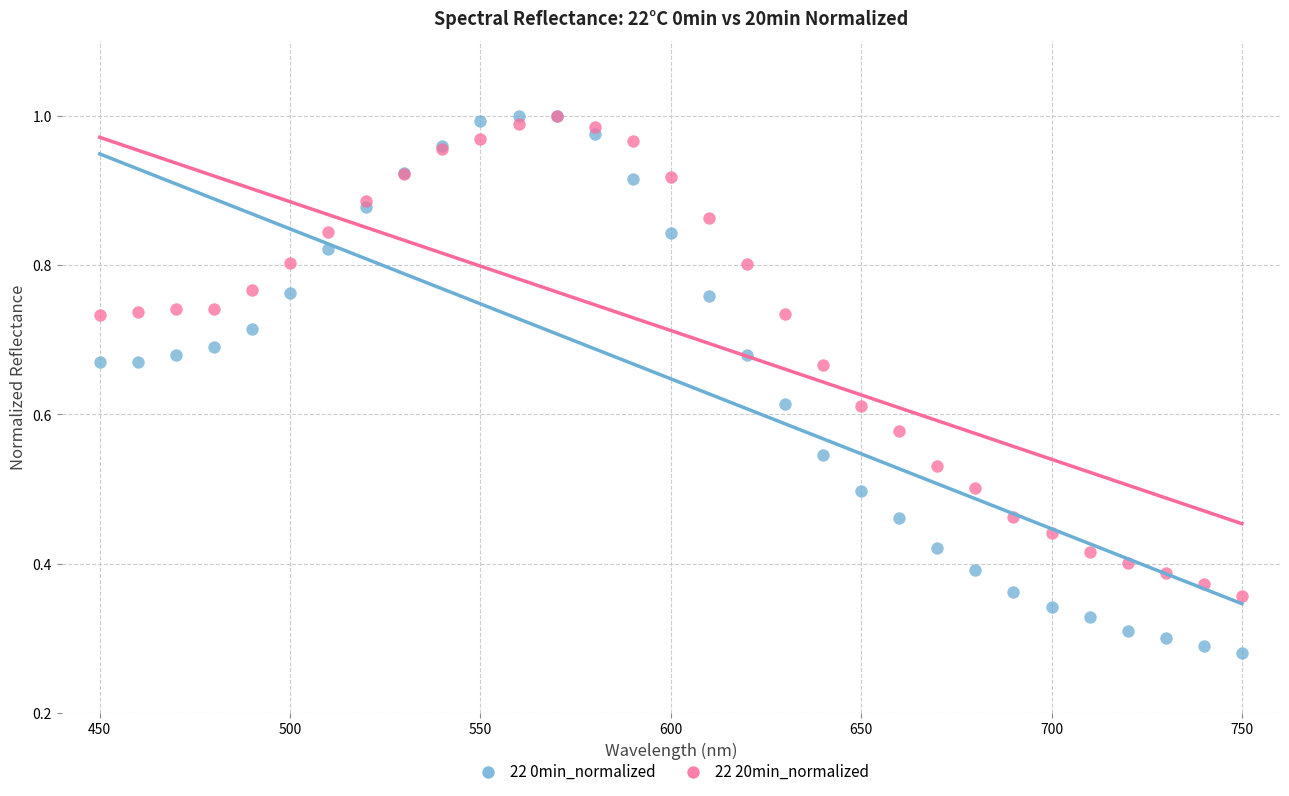

What are all the series names shown in the legend?

22 0min_normalized, 22 20min_normalized